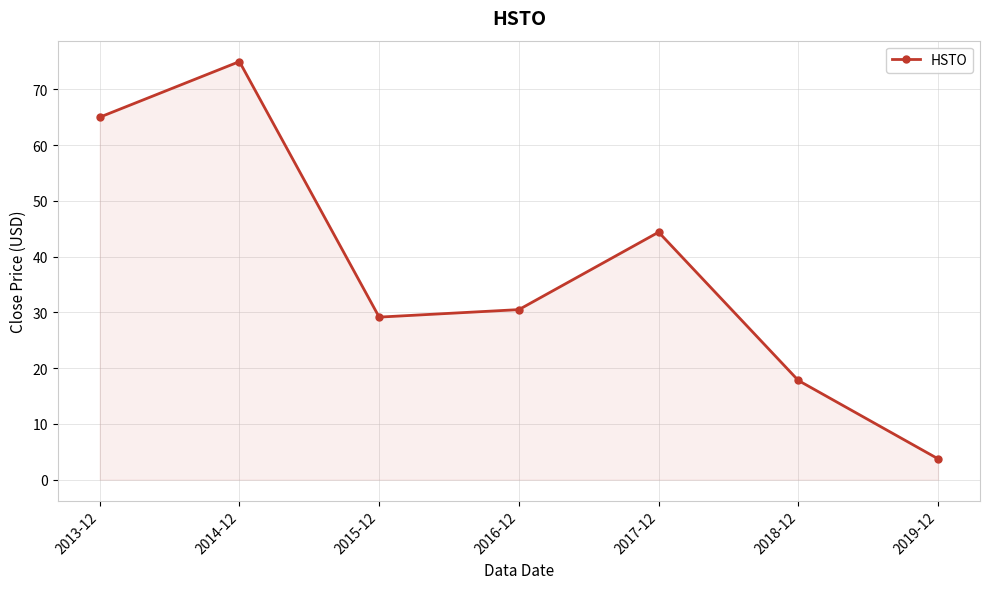

What is the sum of all values?

265.5